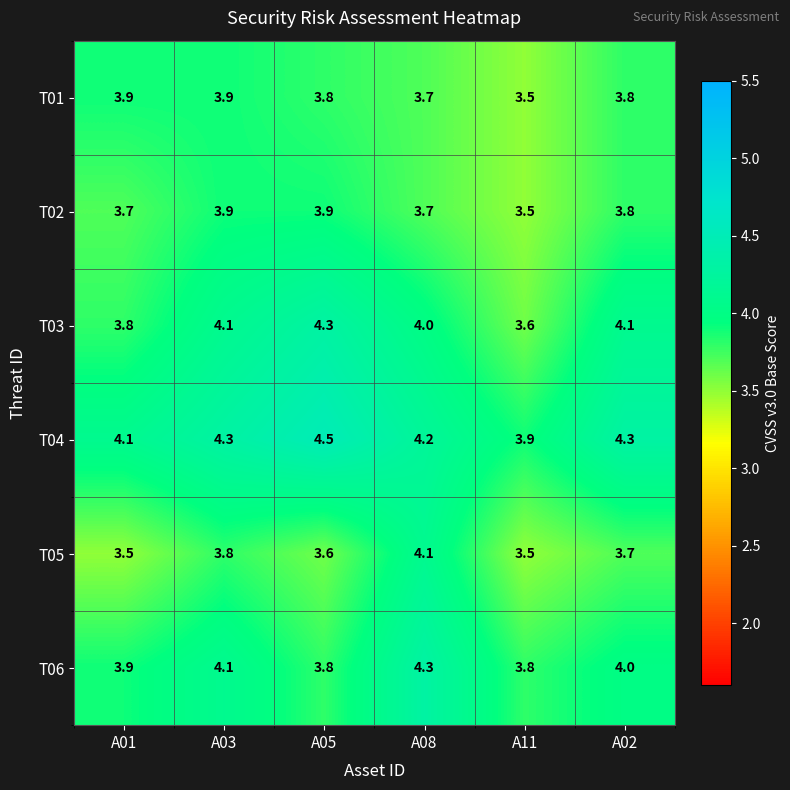

What is the difference between the maximum and minimum values in the T03 series?

0.7